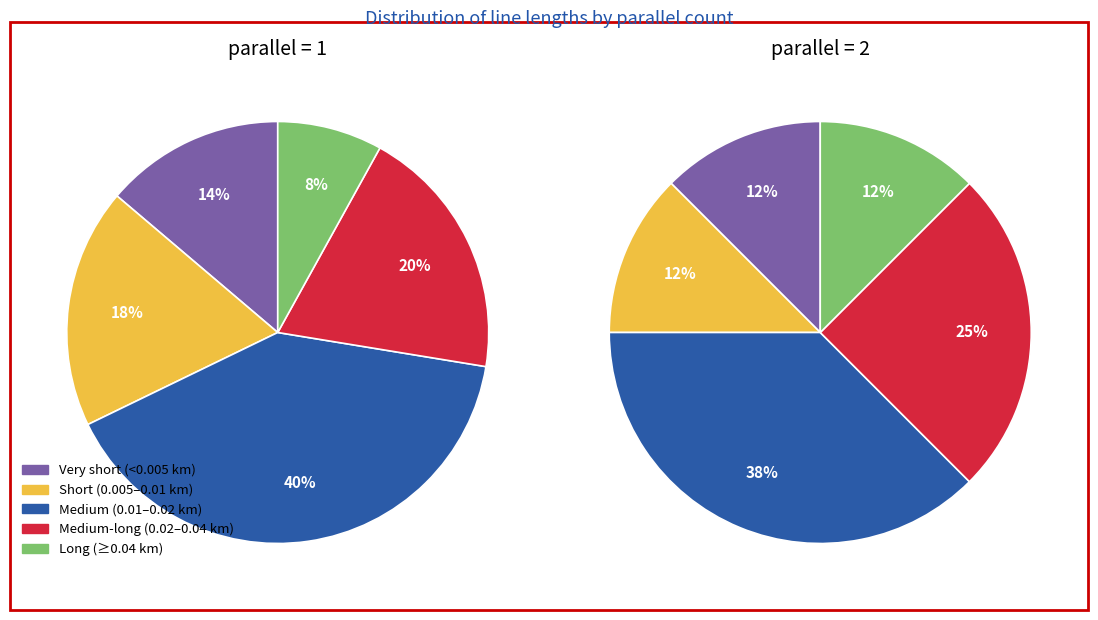

True or false: parallel=1 accounts for 92% of the total.

True